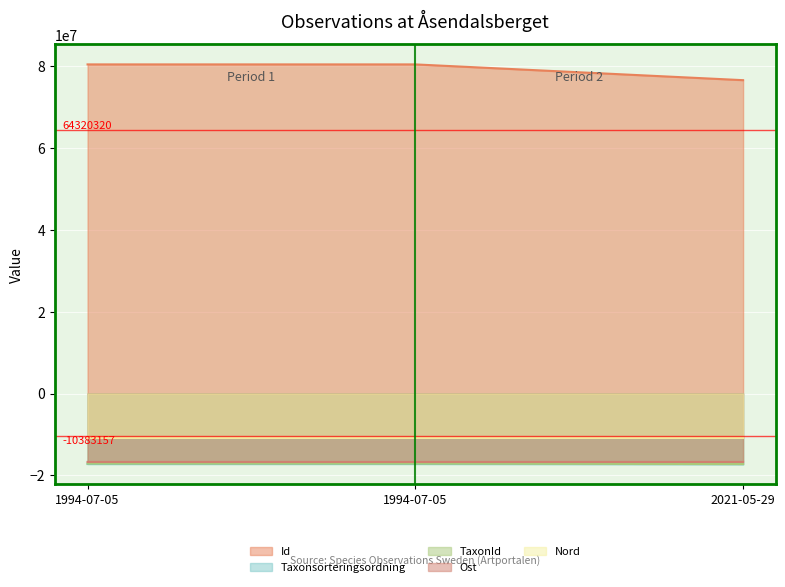

At how many categories does at least one series exceed -9559801?

3